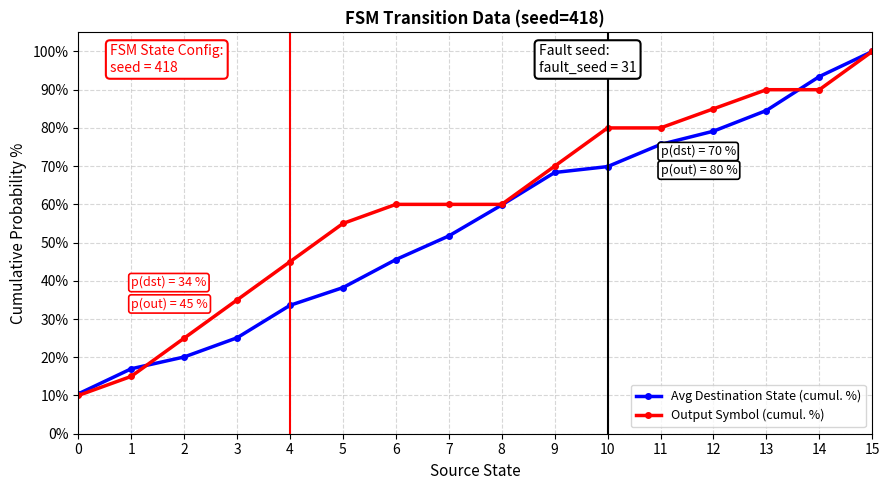

What is the difference between the maximum and second lowest values in the Output Symbol (cumul. %) series?

85.0